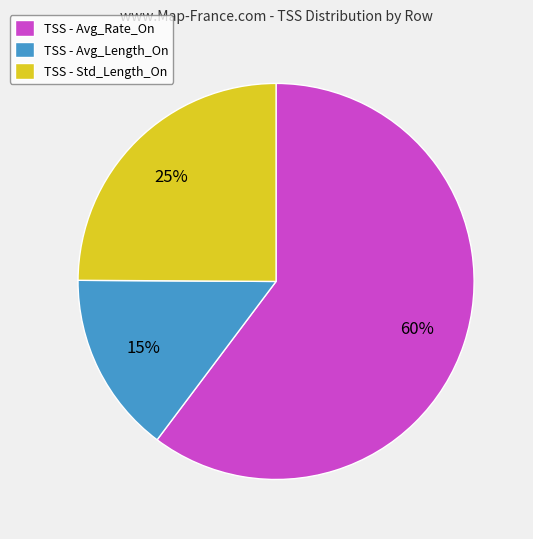

To the nearest percent, what is the combined percentage of TSS - Std_Length_On and TSS - Avg_Length_On?

40%